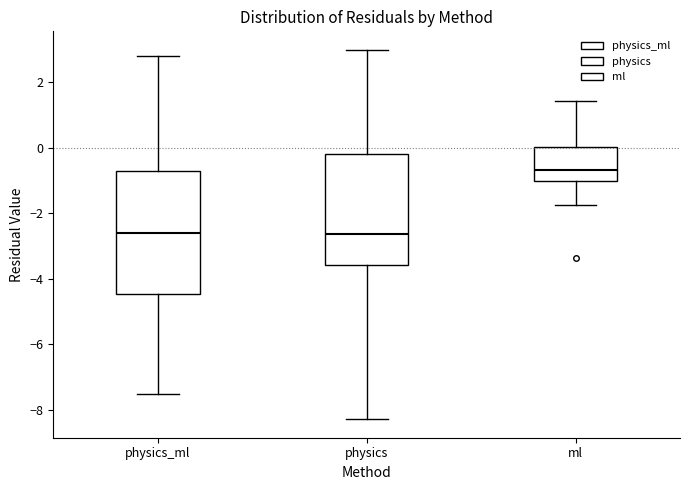

Reading left to right, read every box against the y-axis: the position of its median line, the range the box covers, and the ends of its whiskers. The values are not printed on the chart, so give them approximately, as read against the axis.

physics_ml: median -2.6, box -4.4 to -0.8, whiskers -7.6 to 2.8
physics: median -2.6, box -3.6 to -0.2, whiskers -8.2 to 3.0
ml: median -0.6, box -1.0 to 0.0, whiskers -1.8 to 1.4